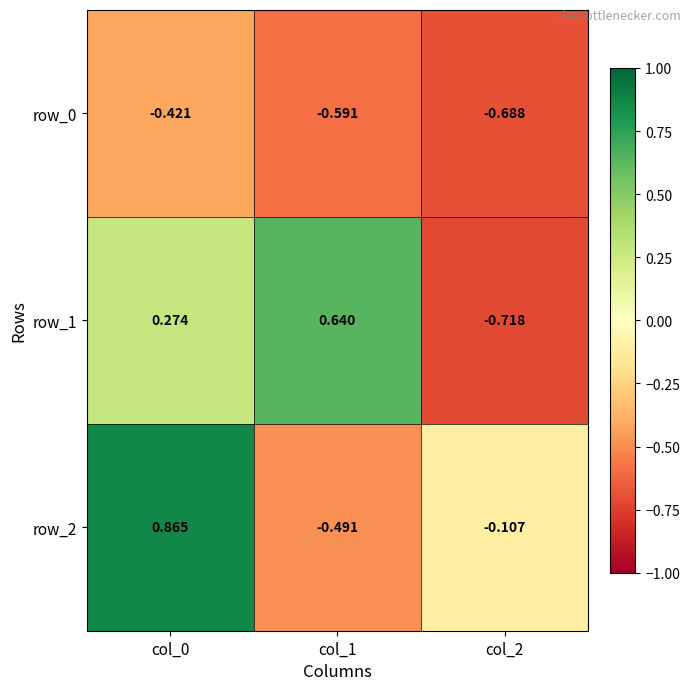

Which series has the largest range (max minus min)?

row_1